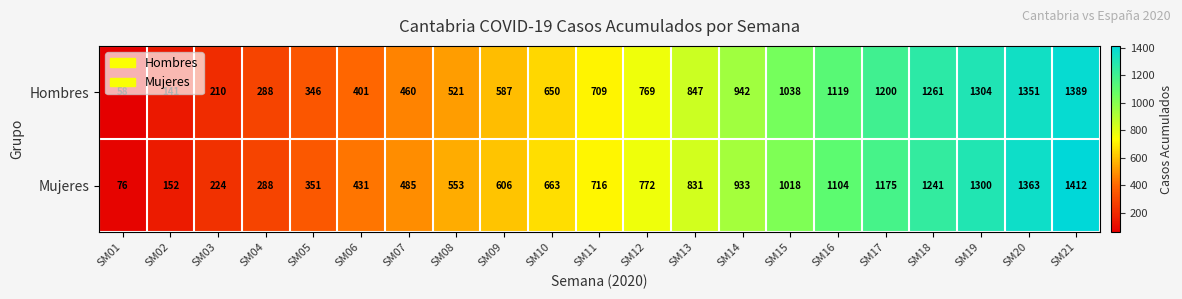

At which category is the sum across all series the highest?

SM21